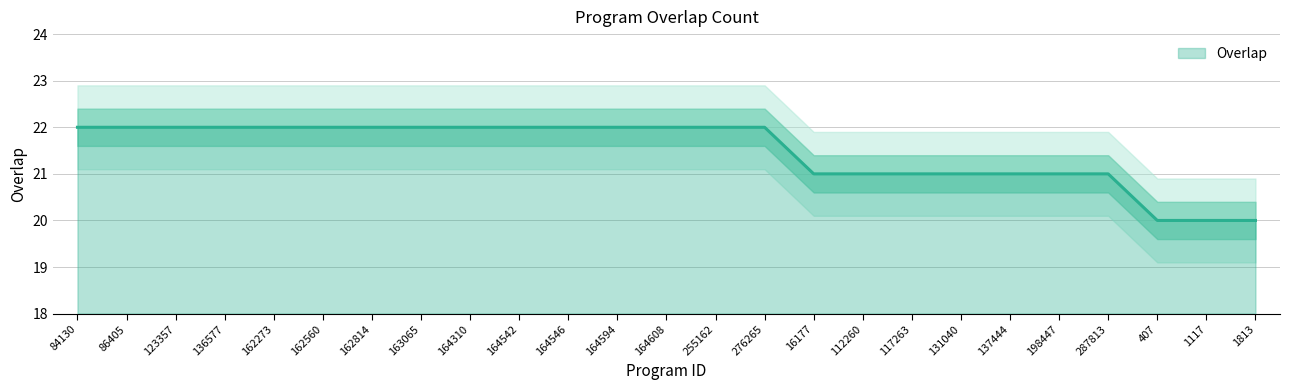

How many categories are shown in the chart?

25